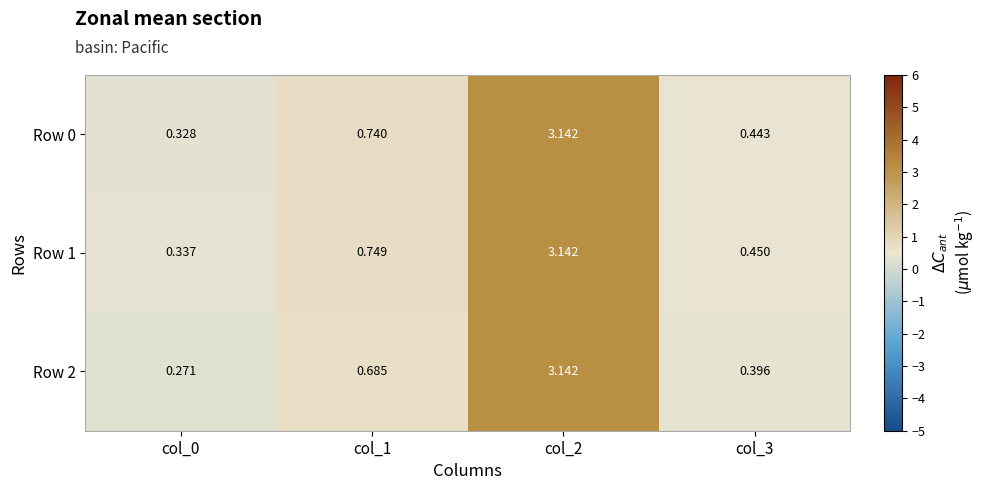

Which label corresponds to the largest value in the chart?

col_2